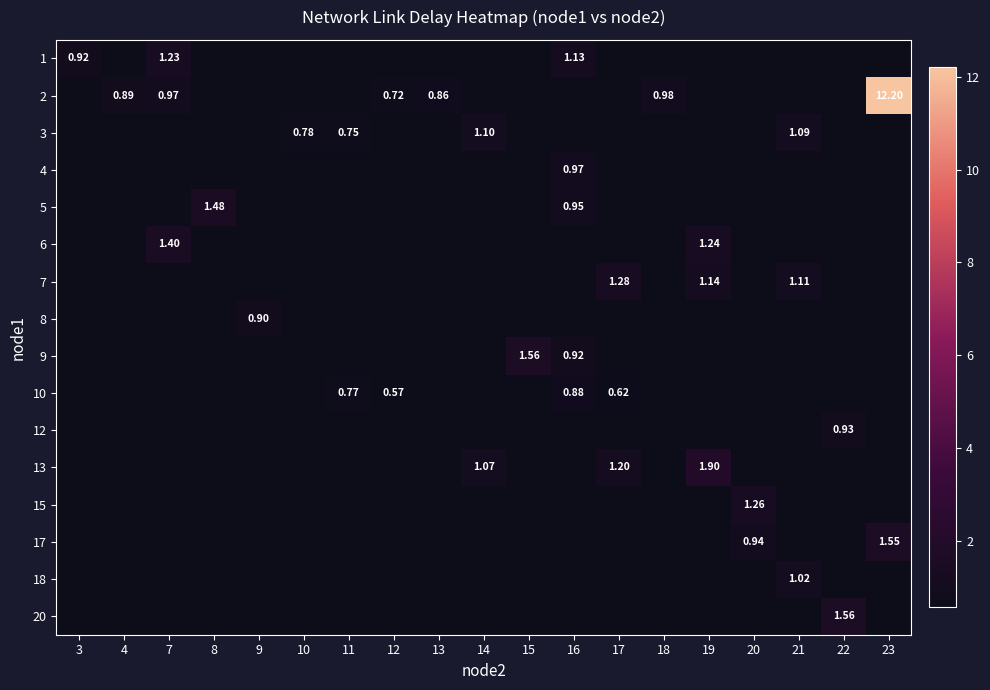

What is the spread (max minus min) of values at 16?

0.3